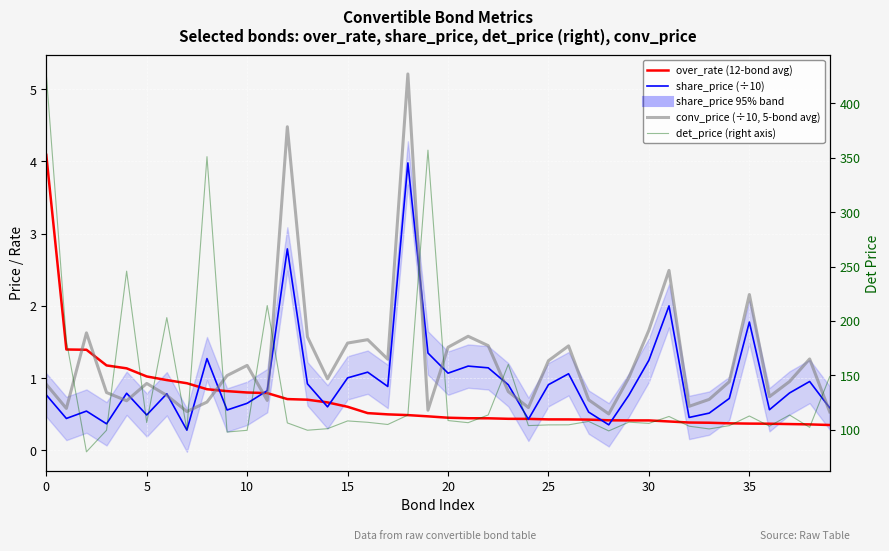

How many distinct data groups are displayed?

4